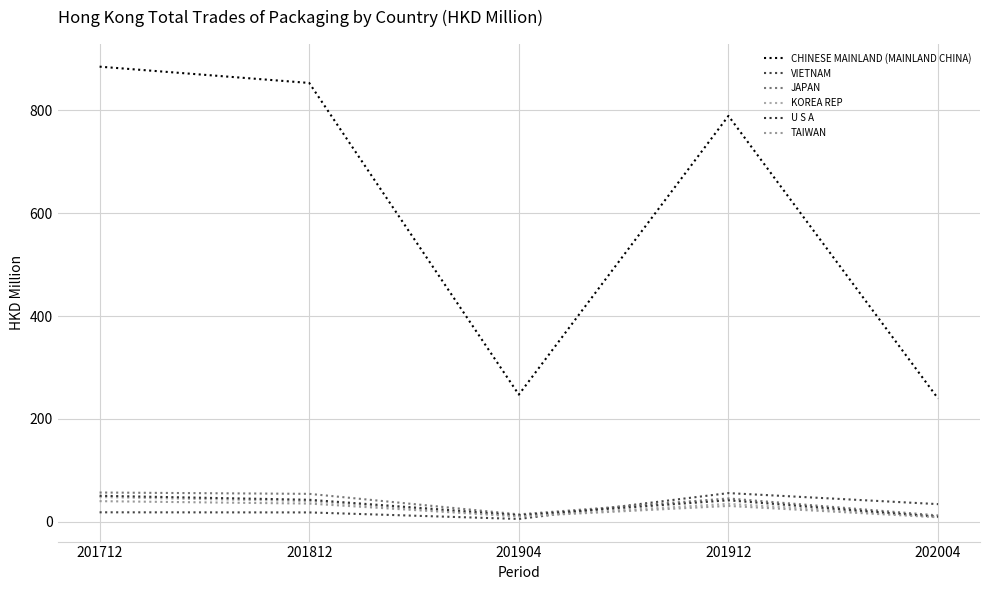

Reading left to right, what are all the values shown in this chart?

CHINESE MAINLAND (MAINLAND CHINA): 884.5	852.9	247.3	788.9	239.6
VIETNAM: 18.6	18.4	5.7	55.9	34.5
JAPAN: 57.1	54.5	14.6	45.5	12.5
KOREA REP: 48.2	40.3	11.2	35.0	10.9
U S A: 50.7	43.0	13.0	41.9	9.8
TAIWAN: 40.3	35.5	10.5	31.0	8.9